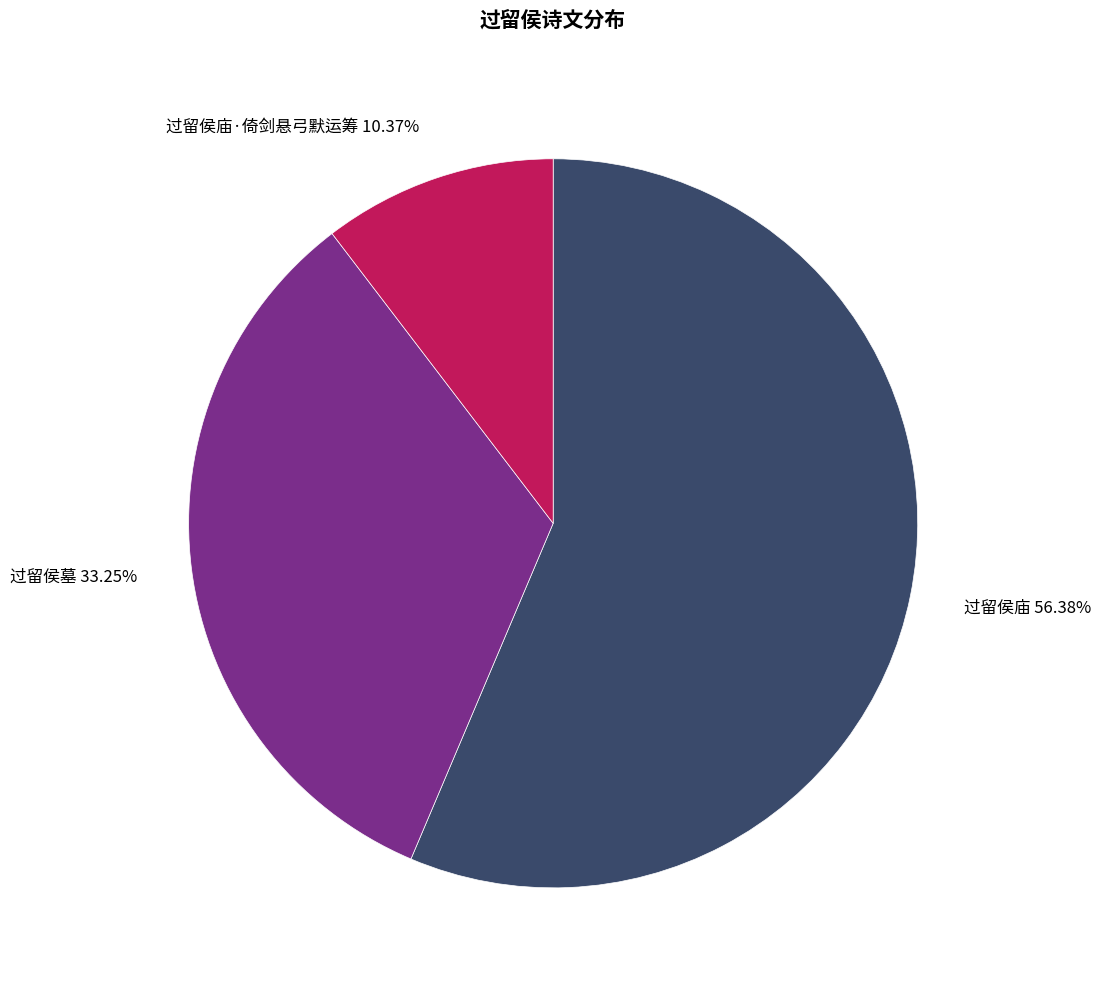

Is there any slice that represents more than half of the pie?

Yes